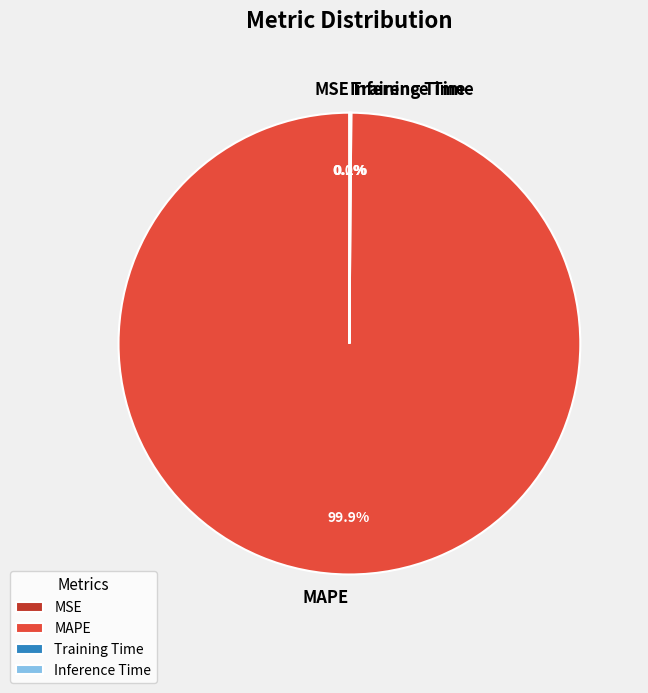

What is the majority slice?

MAPE